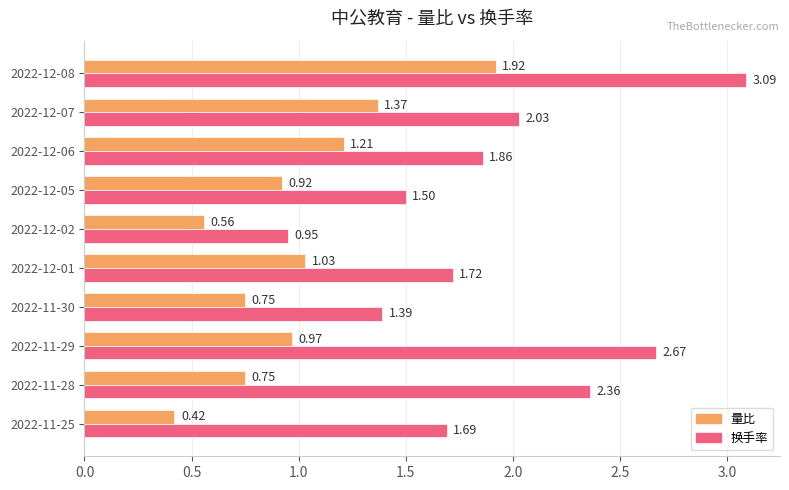

Which series changed the most between 2022-12-07 and 2022-11-28?

量比